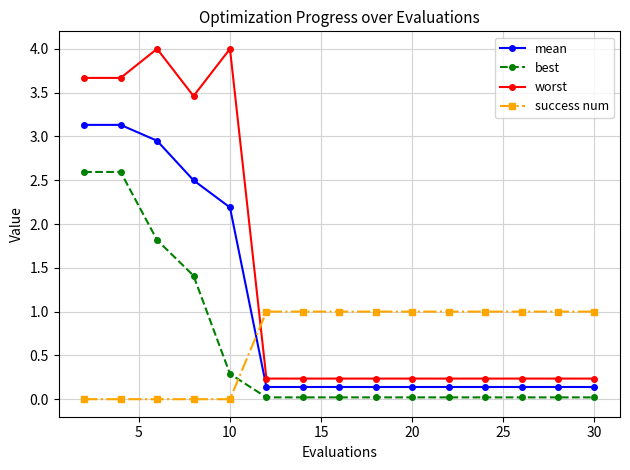

True or false: worst has more than 1 points higher than both neighbors.

True